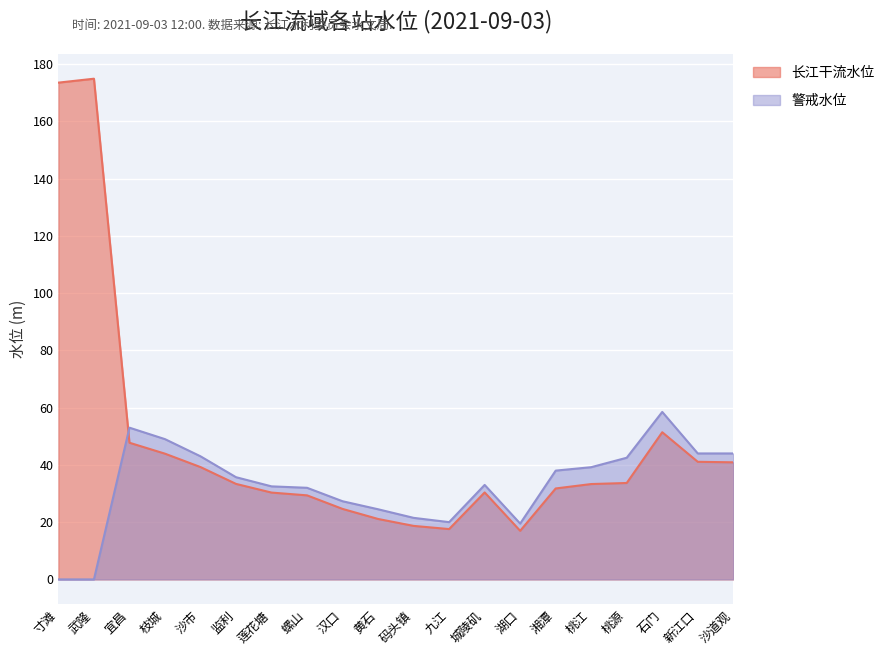

How many data points does each series have?

20